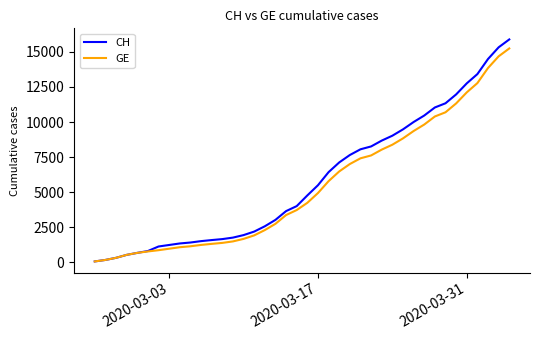

Which series has the widest spread of values?

CH